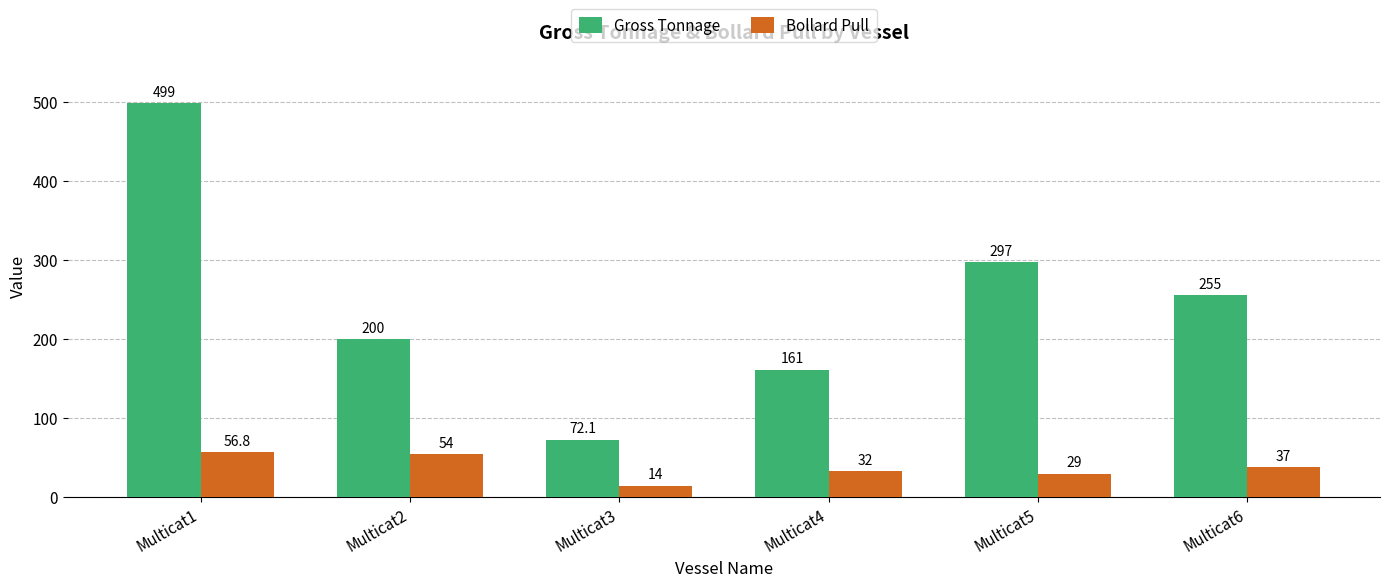

What is the greatest value displayed?

499.0